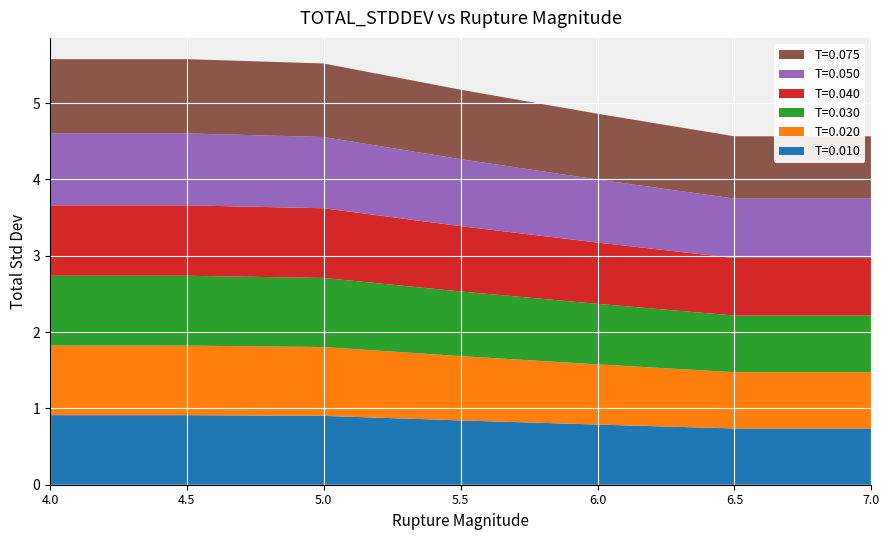

Reading left to right, transcribe all the data shown in this chart.

T=0.010: 0.9	0.9	0.9	0.8	0.8	0.7	0.7
T=0.020: 0.9	0.9	0.9	0.8	0.8	0.7	0.7
T=0.030: 0.9	0.9	0.9	0.8	0.8	0.7	0.7
T=0.040: 0.9	0.9	0.9	0.9	0.8	0.8	0.8
T=0.050: 0.9	0.9	0.9	0.9	0.8	0.8	0.8
T=0.075: 1.0	1.0	1.0	0.9	0.9	0.8	0.8